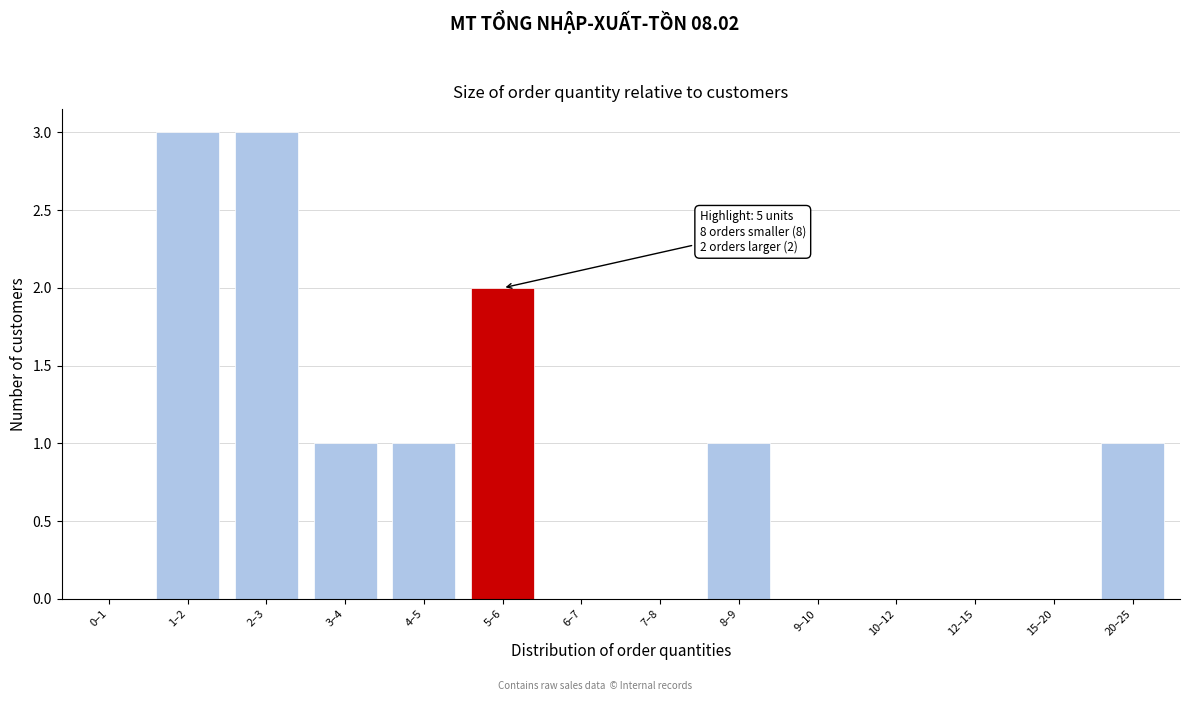

Reading right to left, extract all data points from this chart.

20–25=1	15–20=0	12–15=0	10–12=0	9–10=0	8–9=1	7–8=0	6–7=0	5–6=2	4–5=1	3–4=1	2–3=3	1–2=3	0–1=0